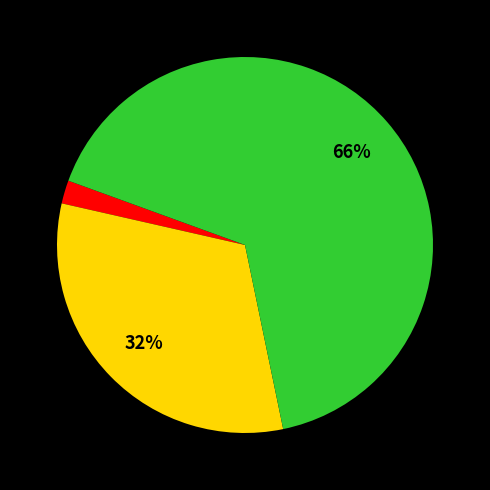

Is there any slice that represents more than half of the pie?

Yes